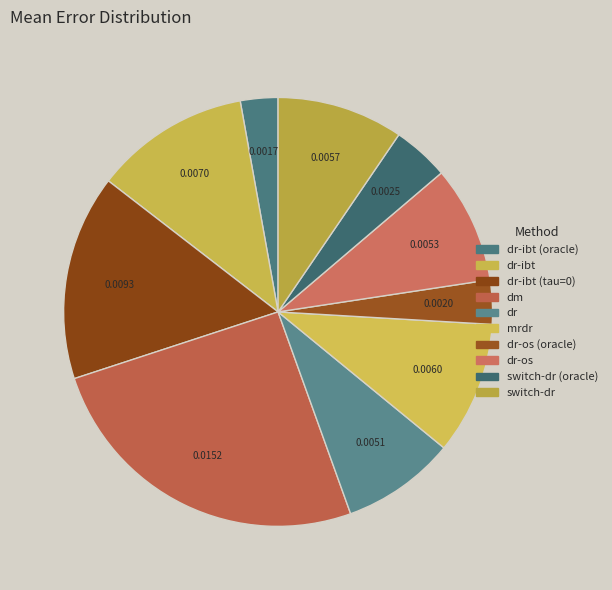

How many slices are in this pie chart?

10